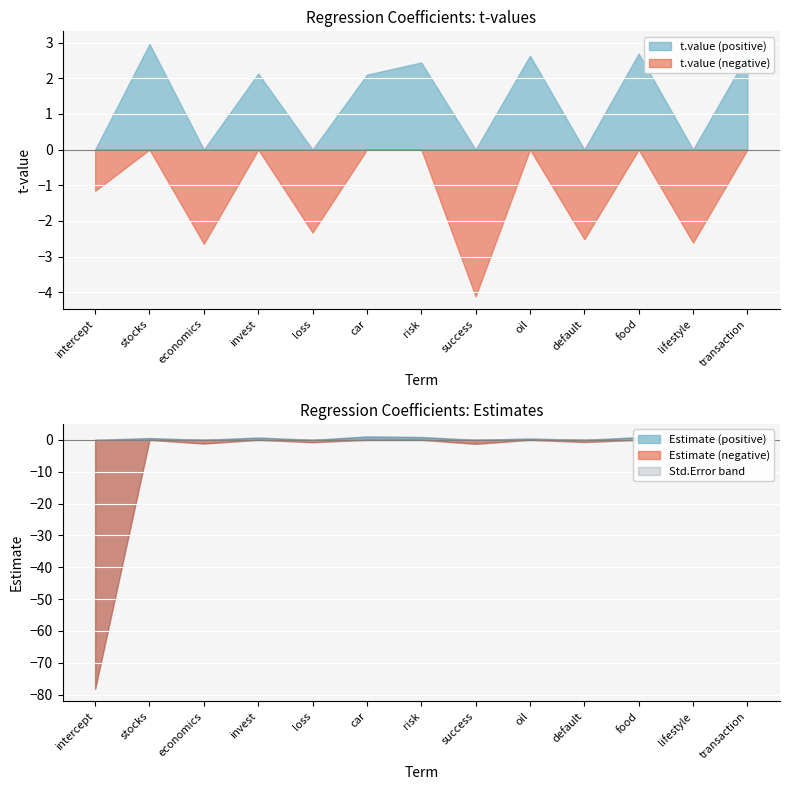

What is the maximum value for Estimate?

1.1